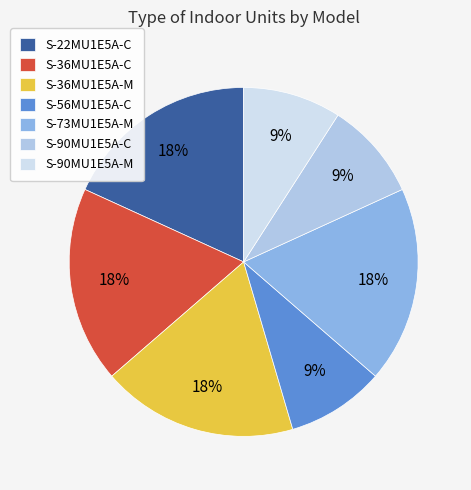

Count the number of slices in the pie.

7